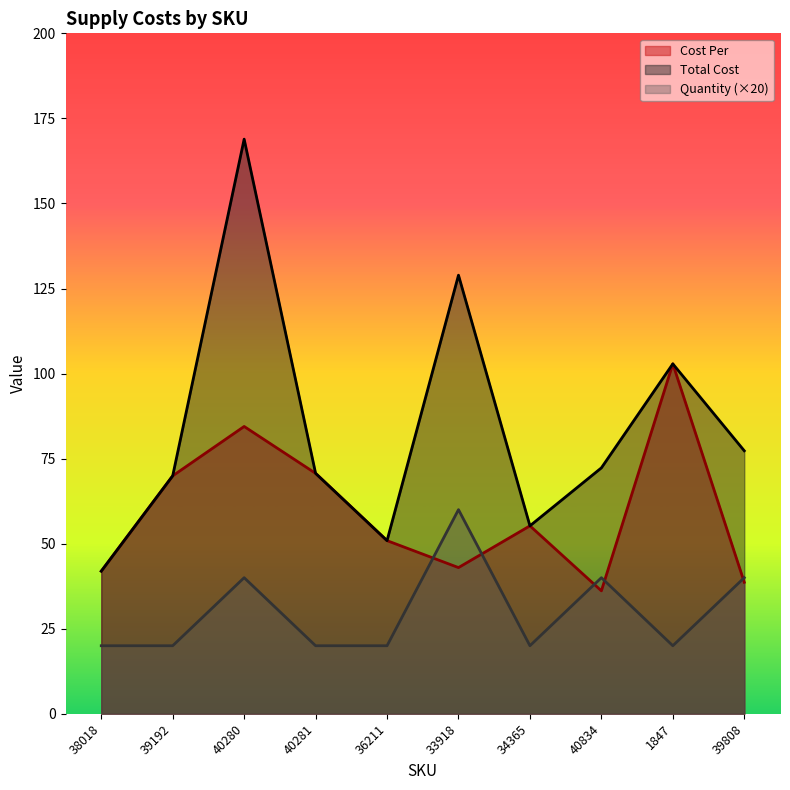

What value does the Cost Per series have at 33918?

43.0